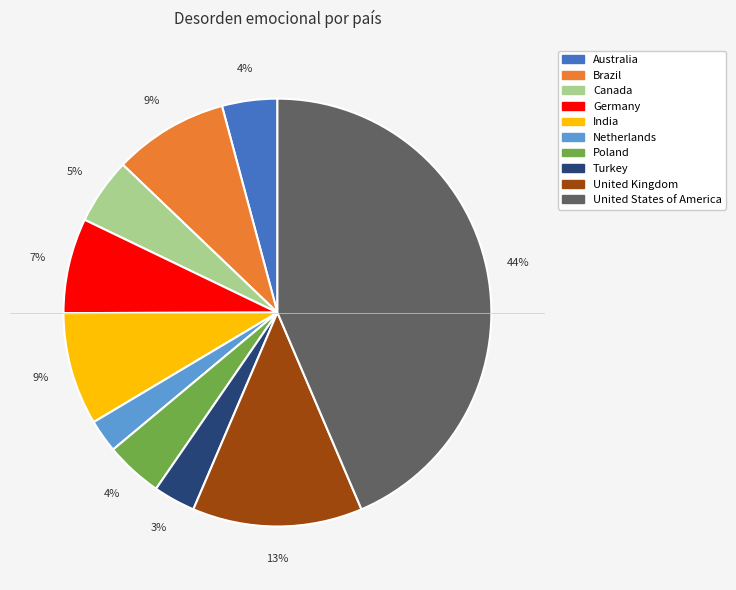

How many segments does this pie chart have?

10